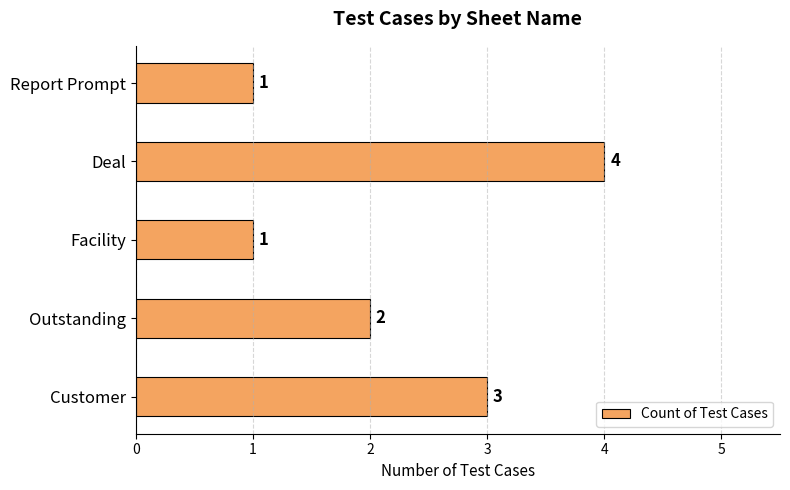

What is the difference between the maximum and minimum values?

3